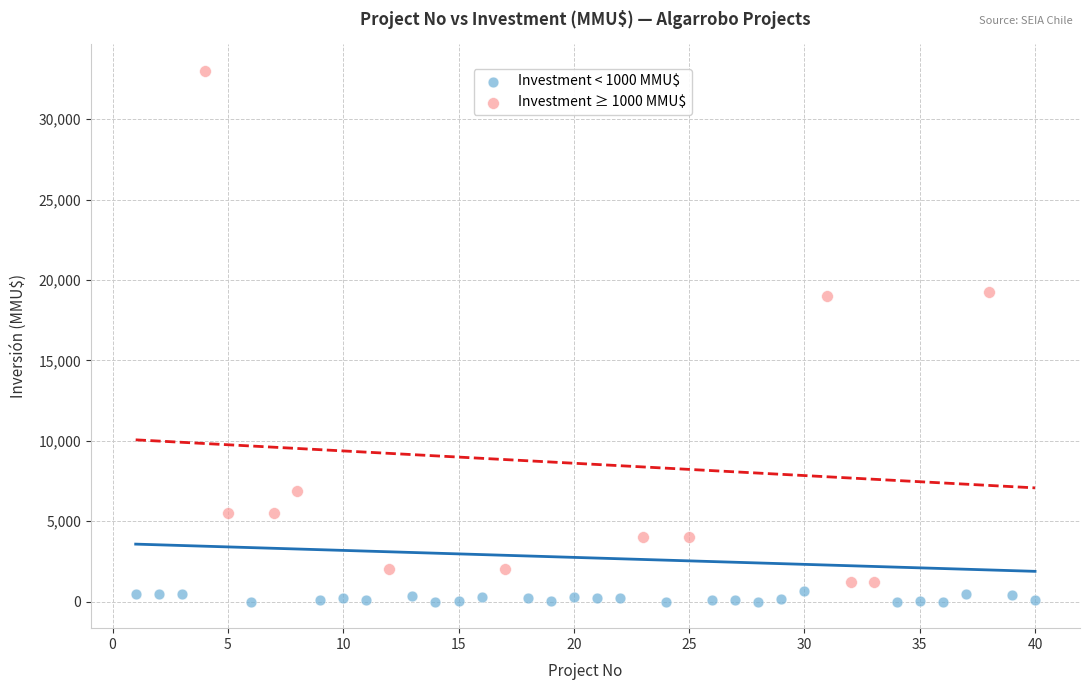

Which series reaches the maximum Y coordinate?

Investment ≥ 1000 MMU$